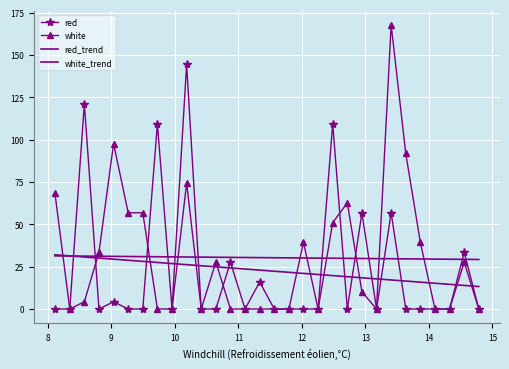

True or false: red_trend has more than 0 interior local peaks.

False